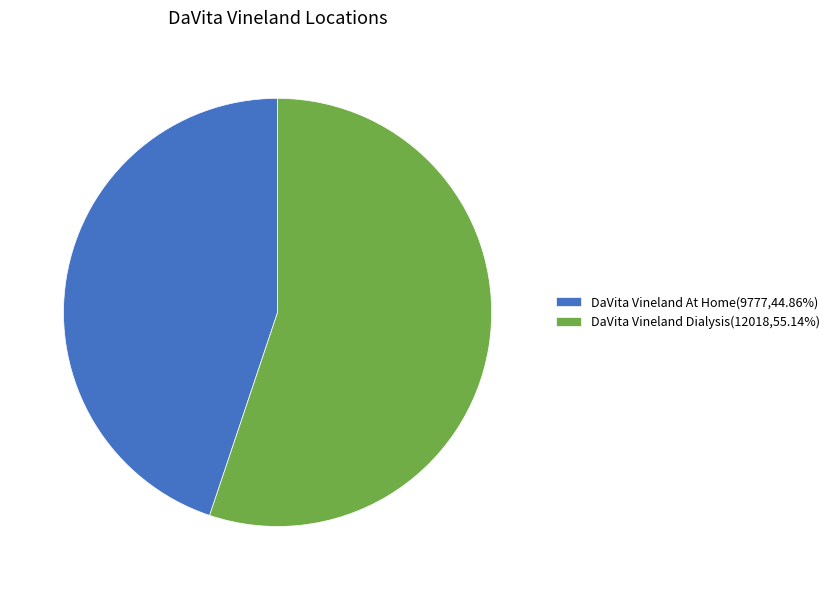

Is it true that DaVita Vineland At Home is 37% of the pie?

False